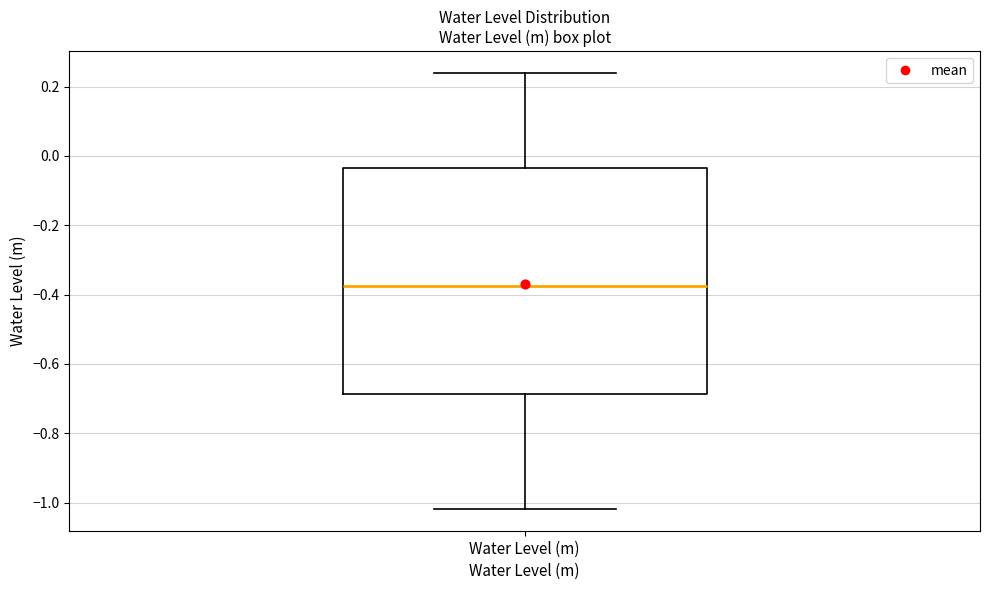

Where does the lower whisker of the box for Water Level (m) end on the y-axis? The values are not printed on the chart, so give them approximately, as read against the axis.

-1.02